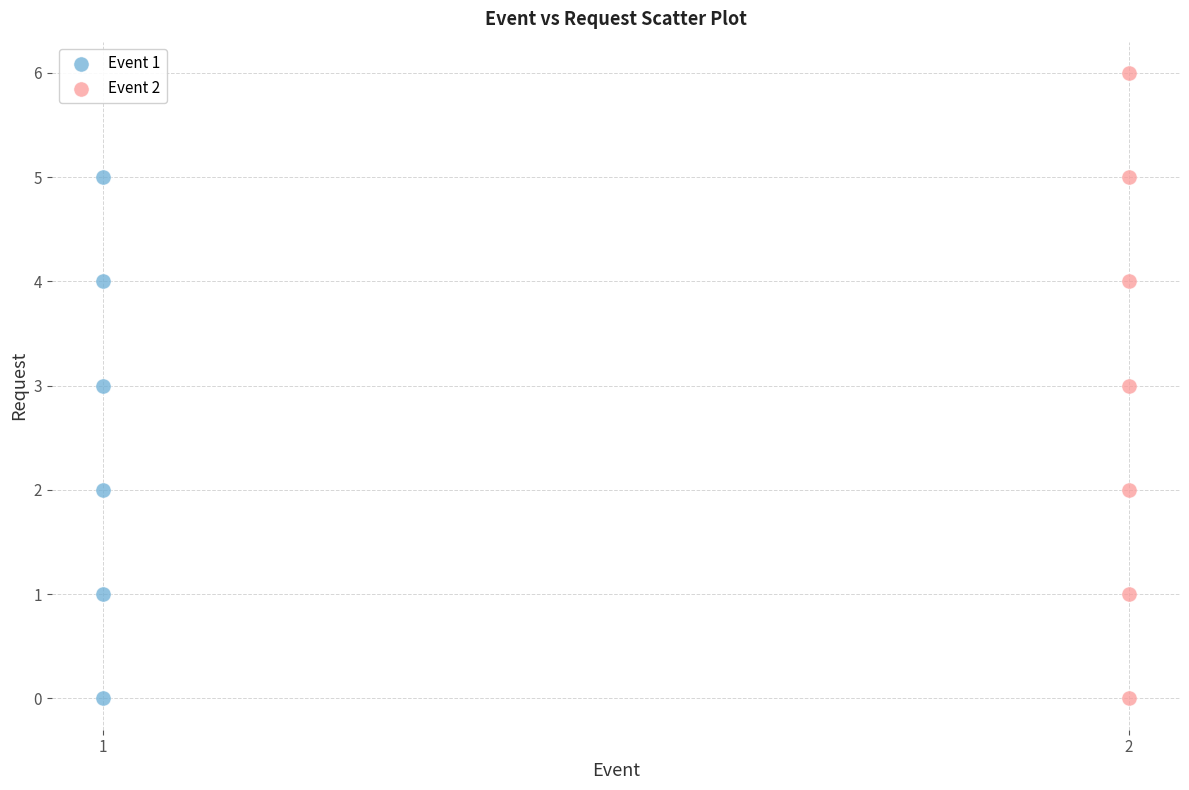

Which series reaches the maximum Y coordinate?

Event 2